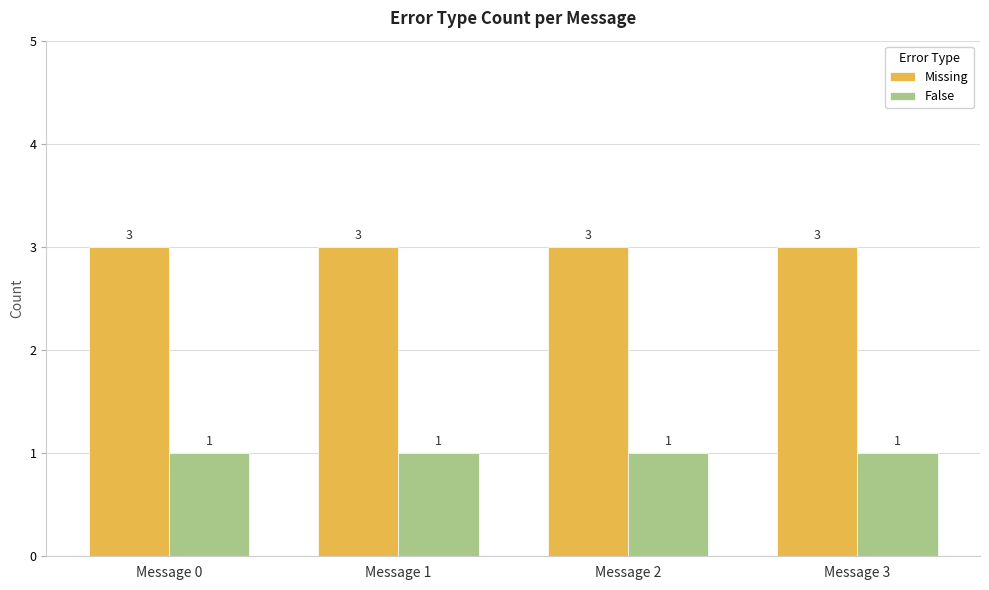

Is the value of False at Message 0 greater than the value of Missing at Message 1?

No